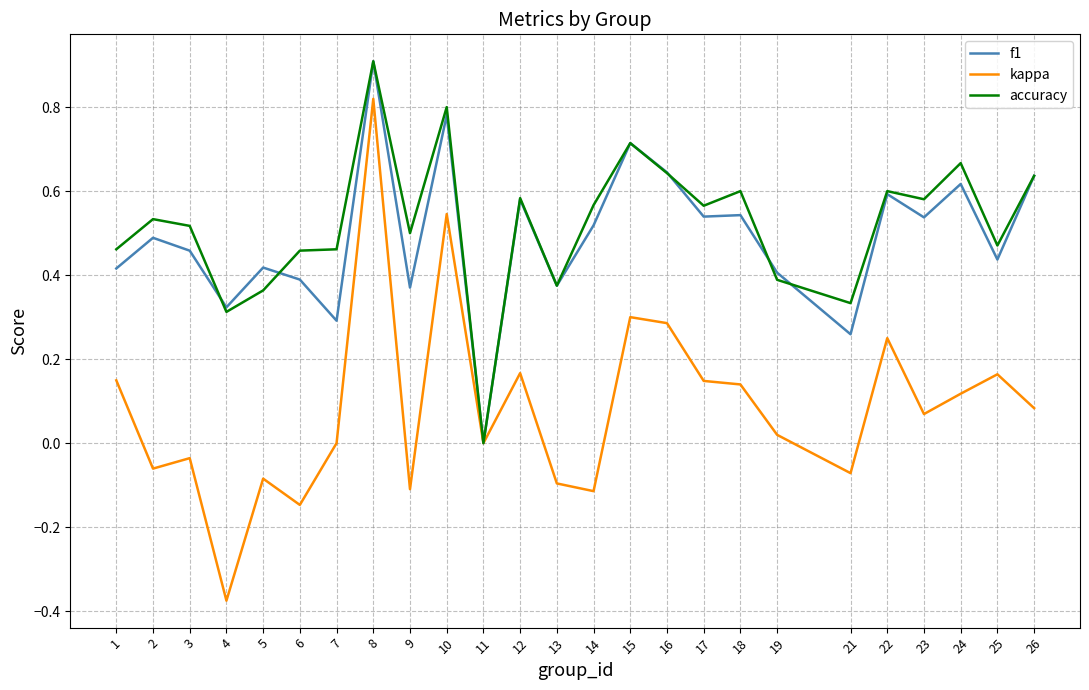

What is the difference between the maximum and second lowest values in the kappa series?

1.0